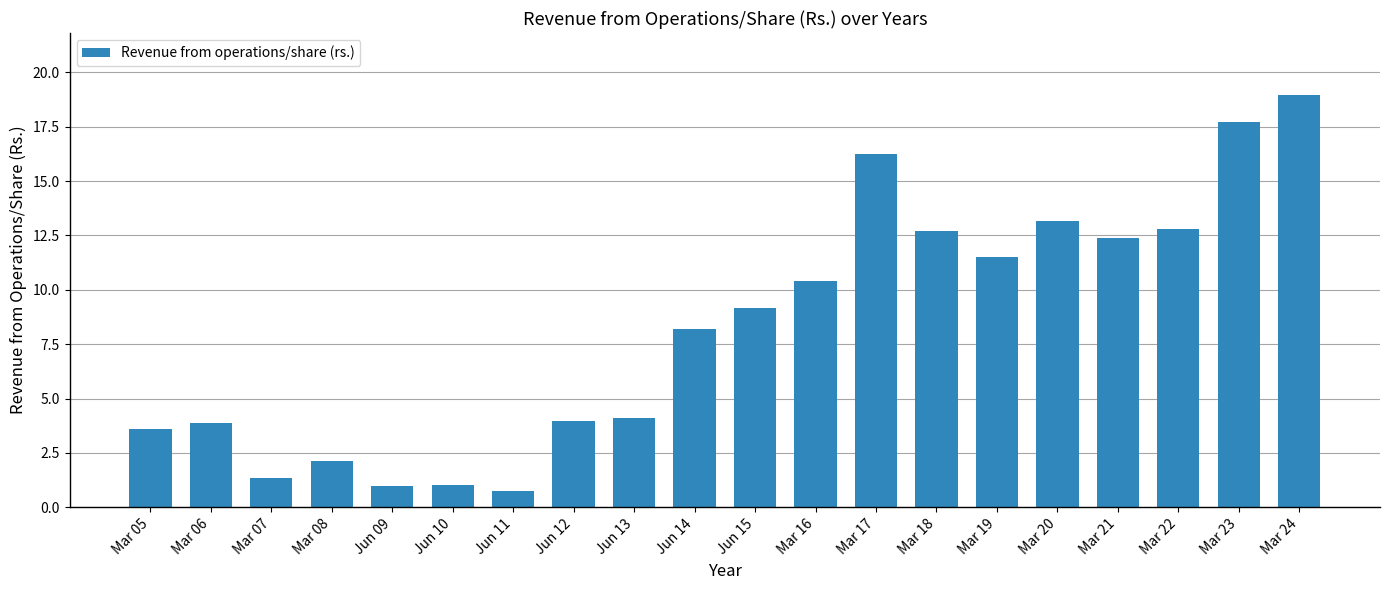

What is the greatest value displayed?

19.0